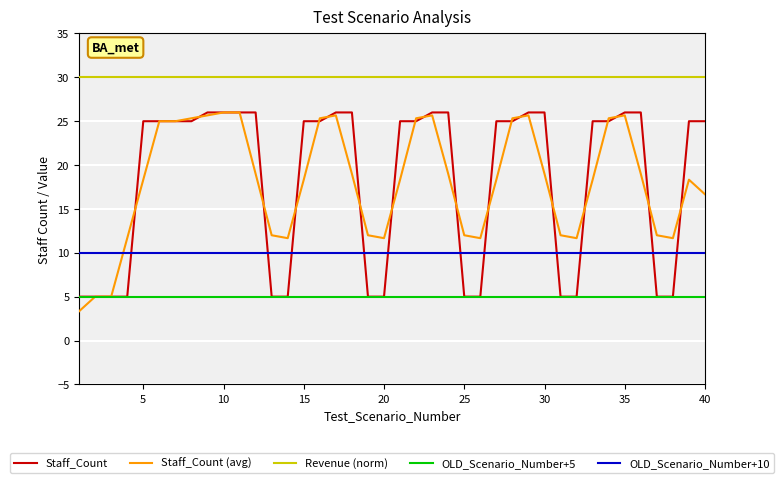

What is the lowest value of the OLD_Scenario_Number+10 series?

10.0